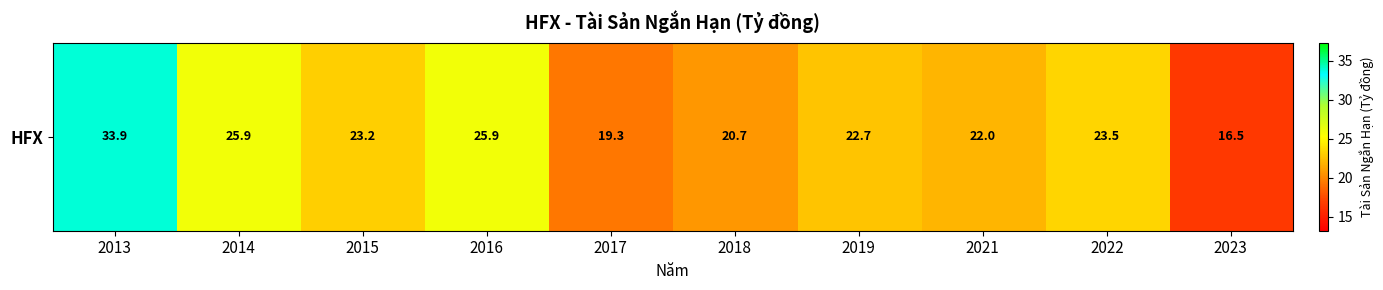

How many values exceed 23?

5